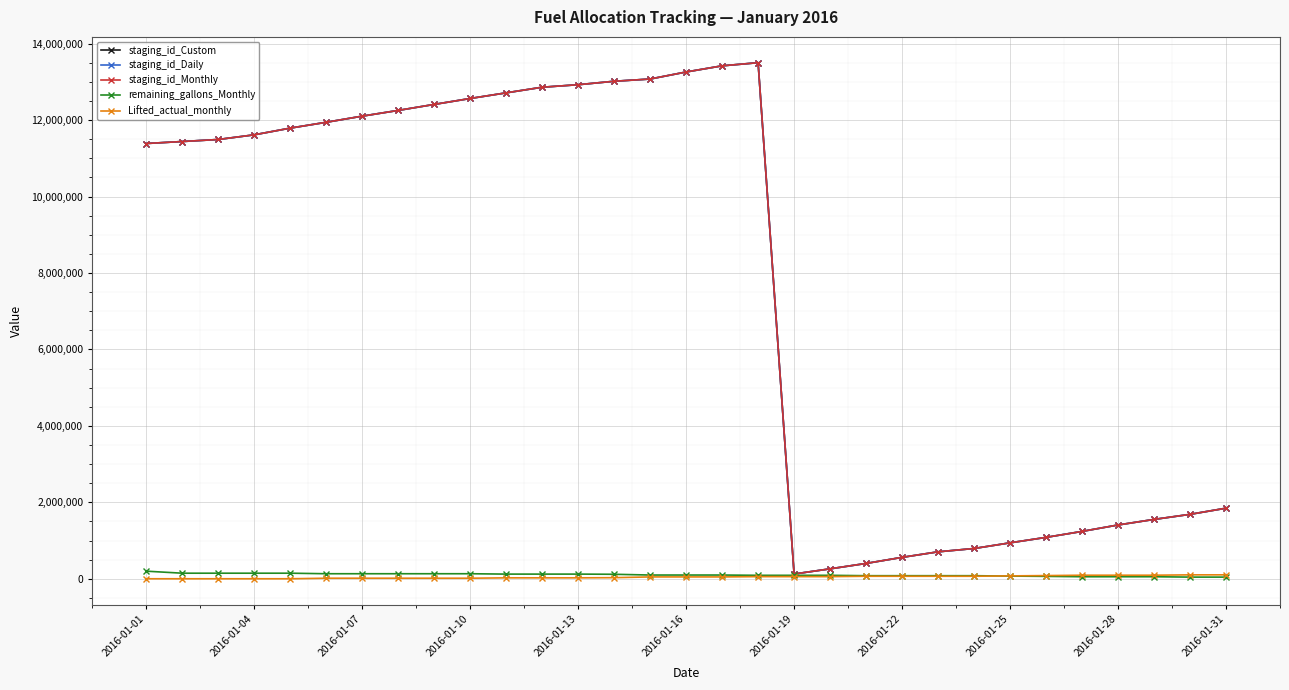

At how many categories does at least one series exceed 3616191?

18